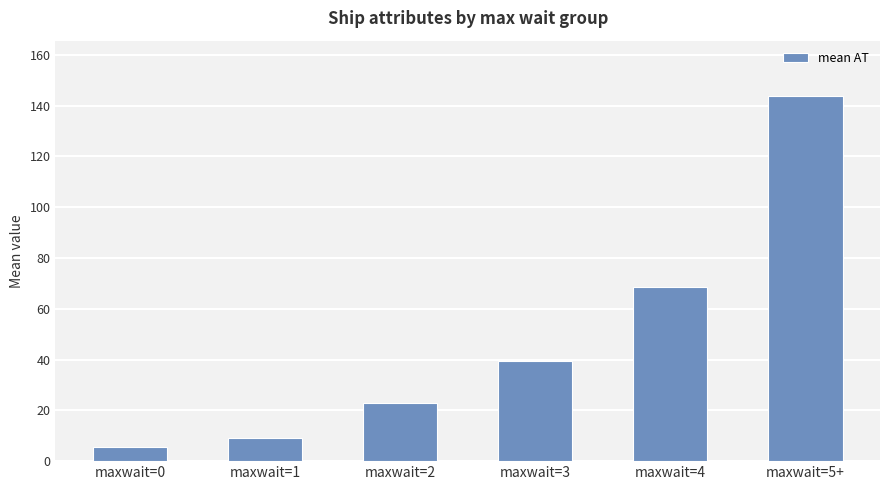

At which category does the chart reach its minimum across all series?

maxwait=0